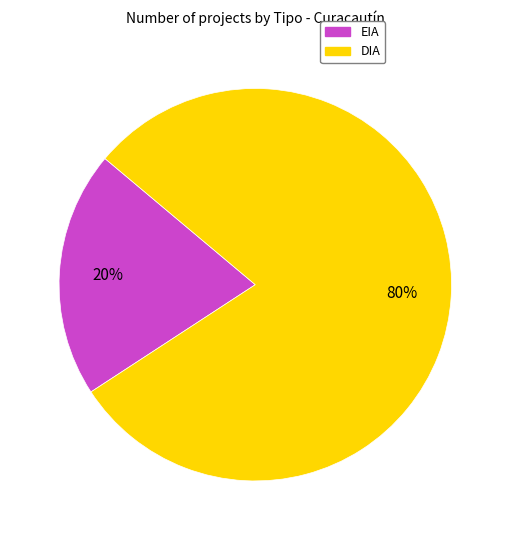

Which slice represents more than half of the pie?

DIA